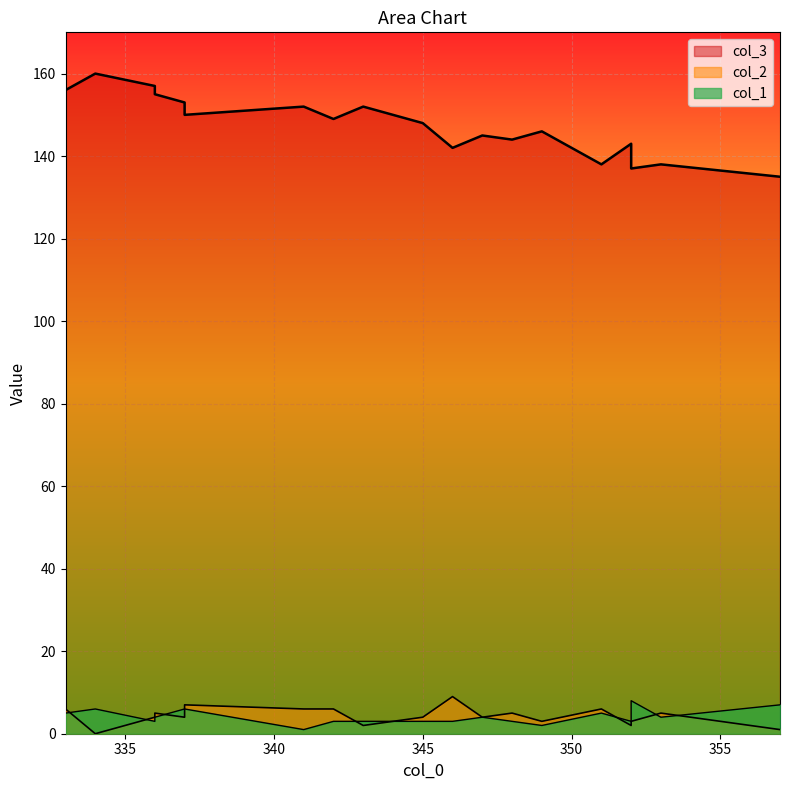

True or false: col_2 and col_1 intersect in this chart.

True